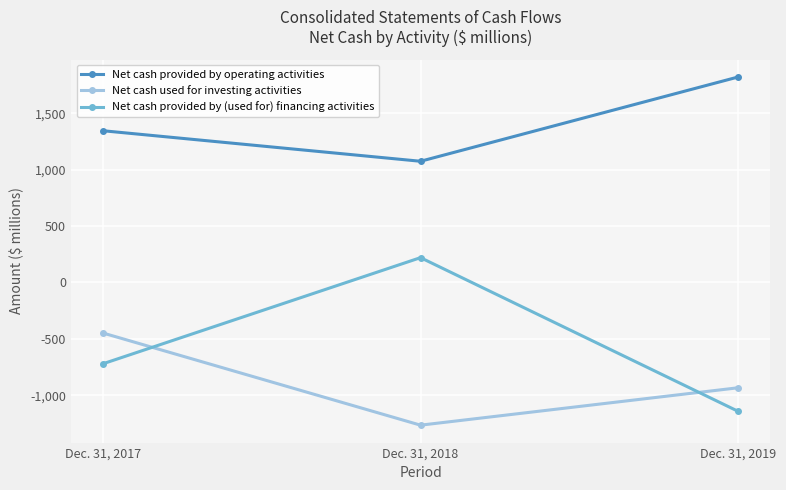

How many lines are shown in the chart?

3